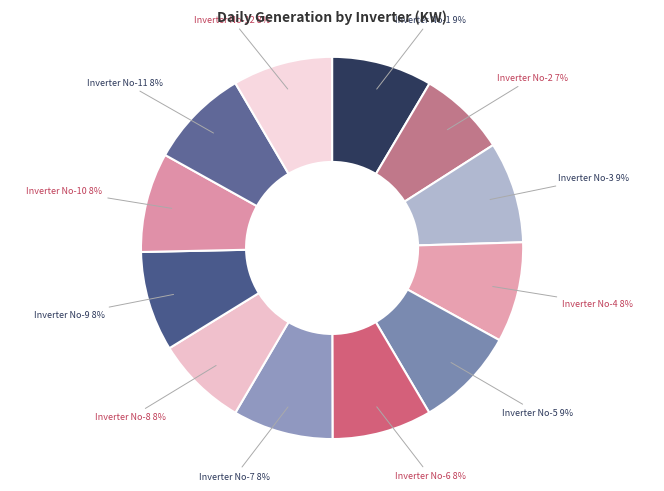

What is the largest slice in the pie chart?

Inverter No-3